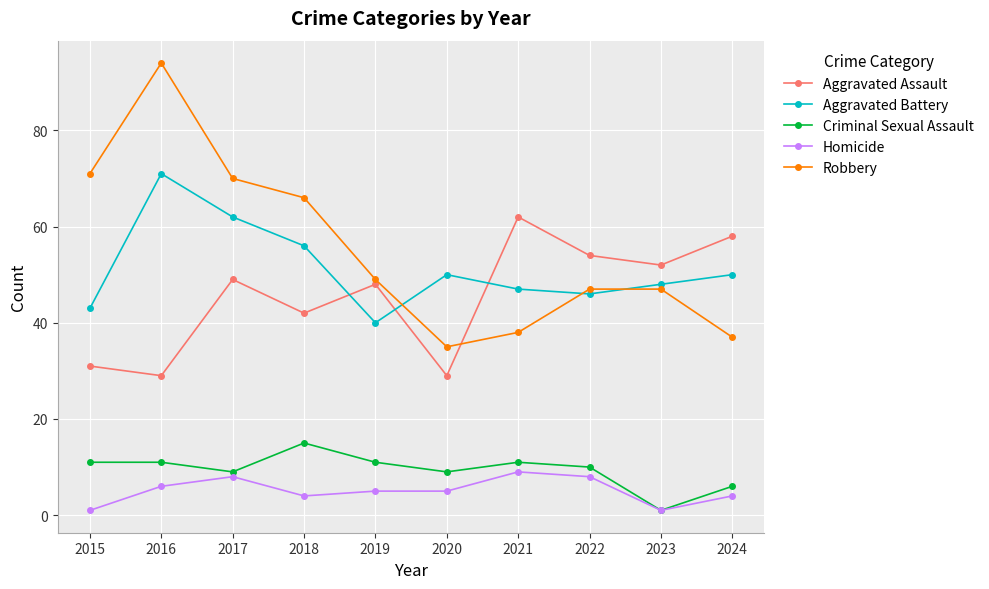

Rank the series by their maximum value, from highest to lowest.

Robbery, Aggravated Battery, Aggravated Assault, Criminal Sexual Assault, Homicide